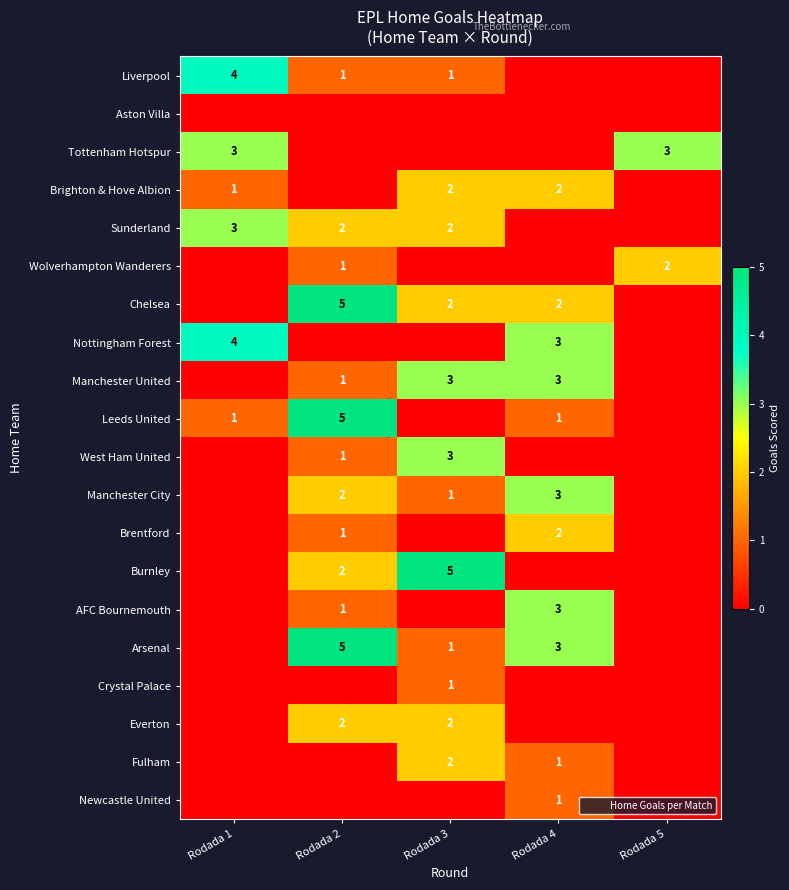

What is the sum of the Manchester United values at Rodada 5 and Rodada 4?

3